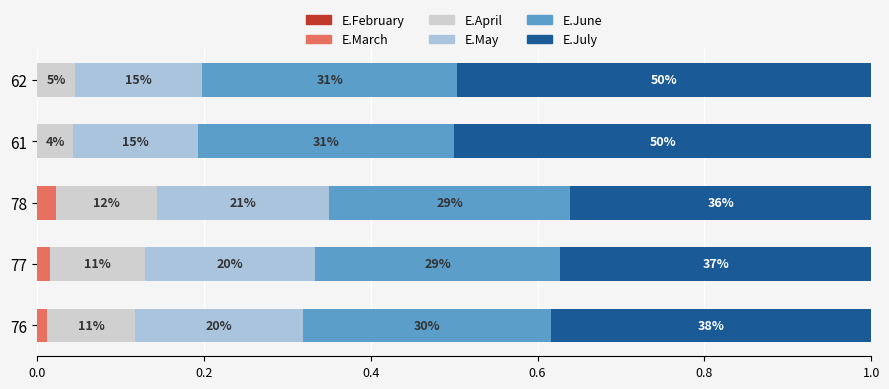

Which series has the widest spread of values?

E.July